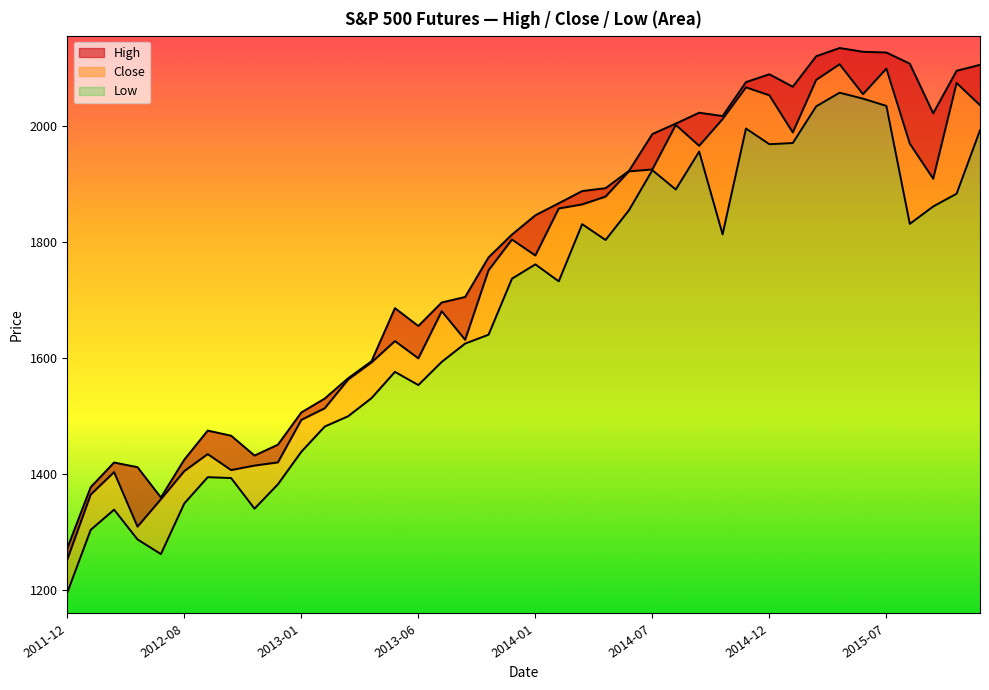

Is it true that Close equals 1313.9 at 2014-05-01?

False